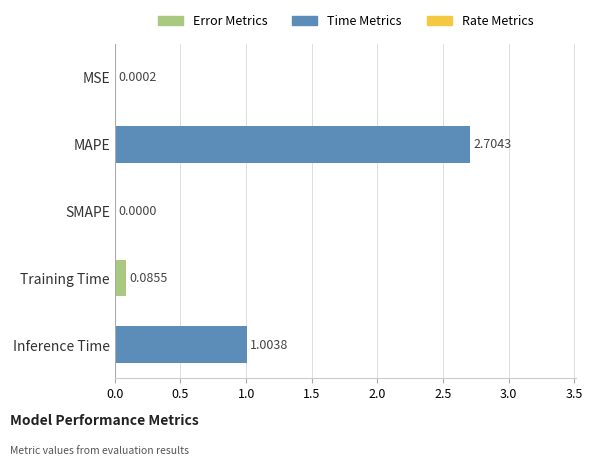

Which label corresponds to the largest value in the chart?

MAPE